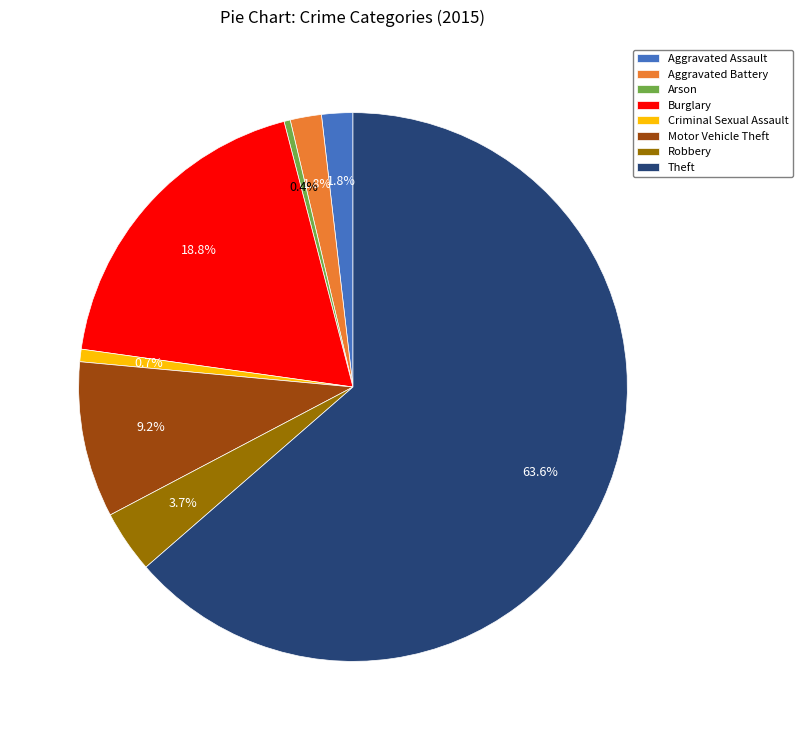

The Burglary slice represents 19% of the pie. True or false?

True